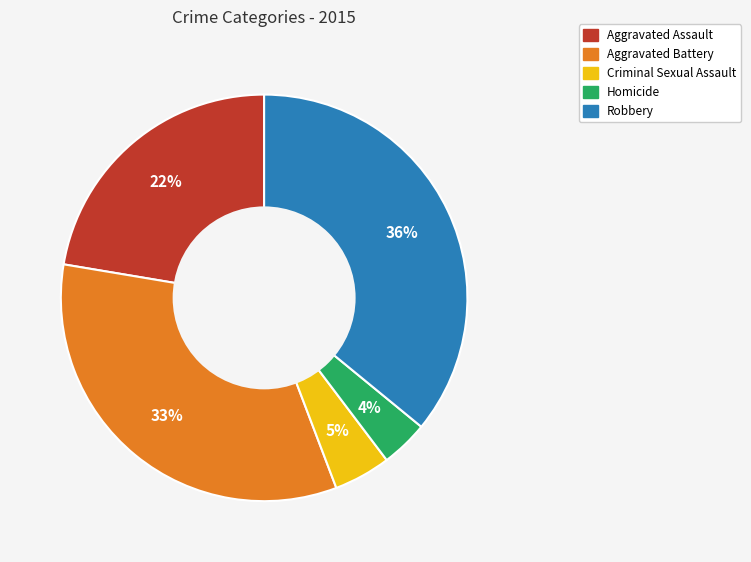

To the nearest percent, what is the difference between the Homicide and Criminal Sexual Assault slice percentages?

1%